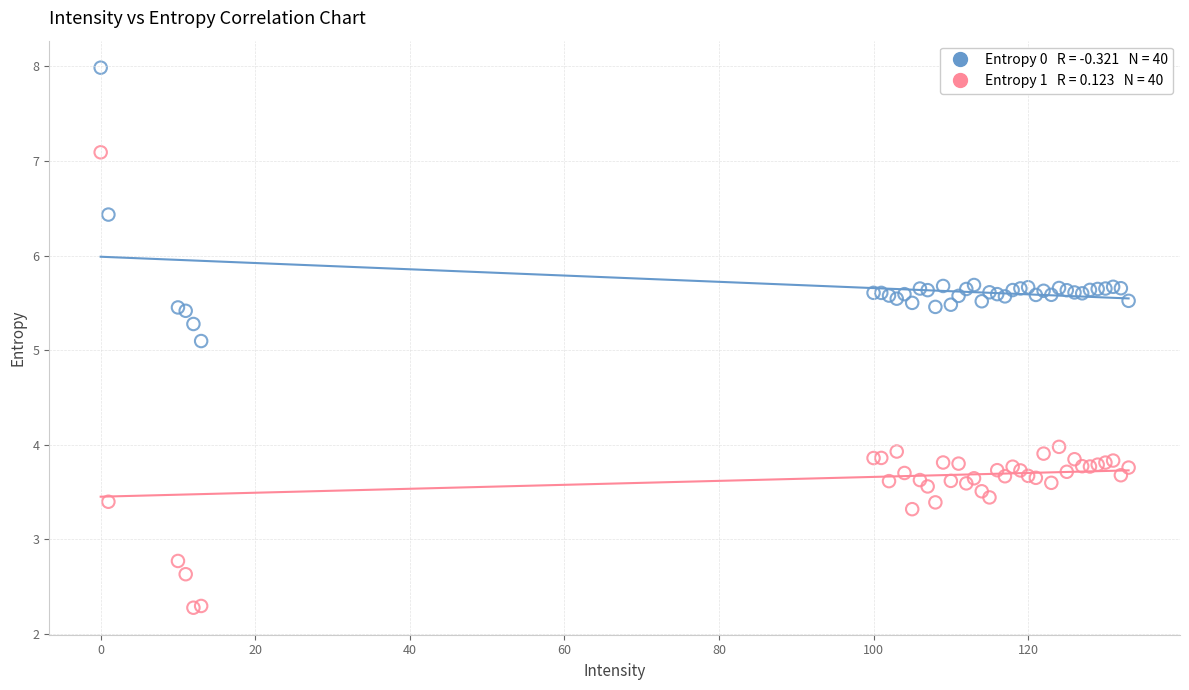

Across all series, what Y value is closest to 5?

5.1